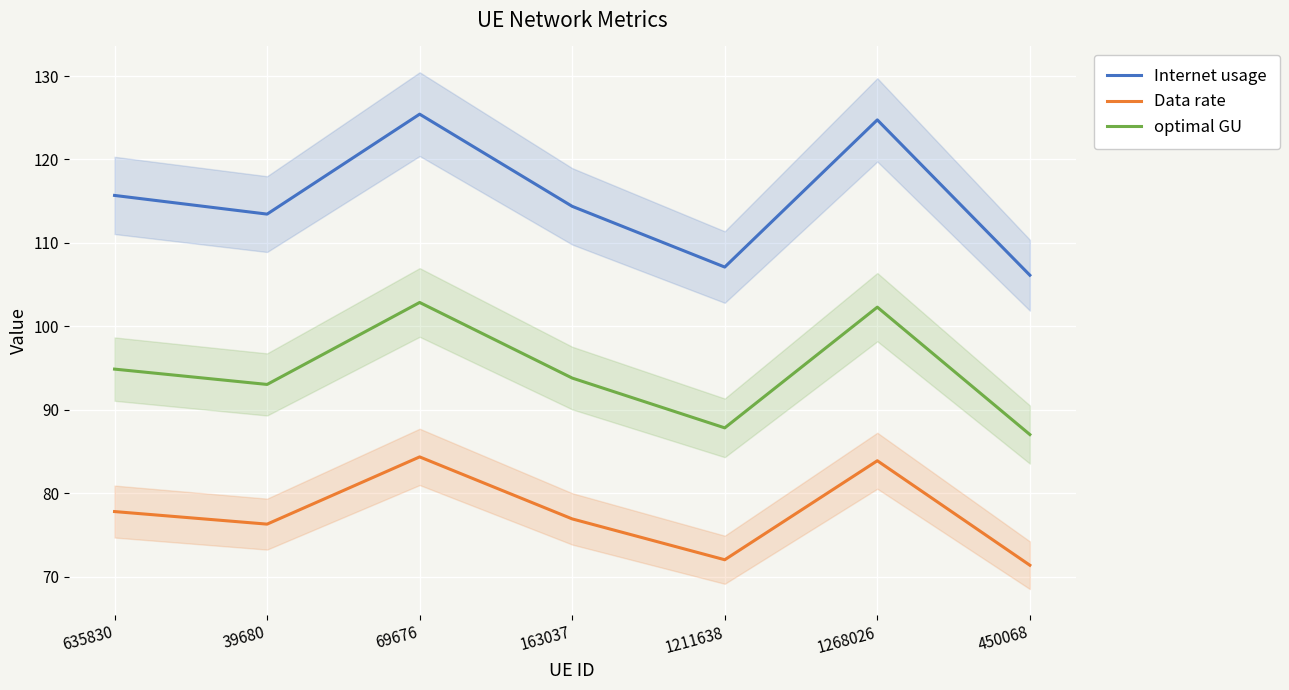

The value of Data rate at 1211638 is 72.0. True or false?

True